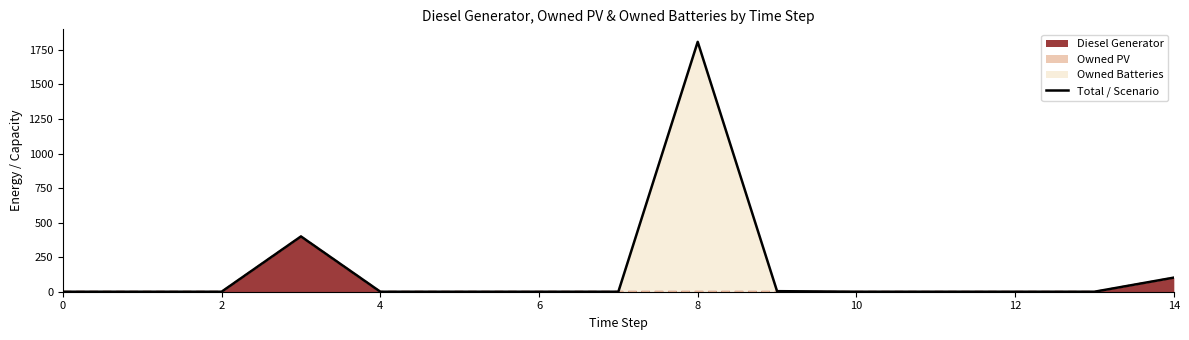

Reading left to right, what are all the values shown in this chart?

0	0	0	400	0	0	0	0	1808	4	0	0	0	0	102